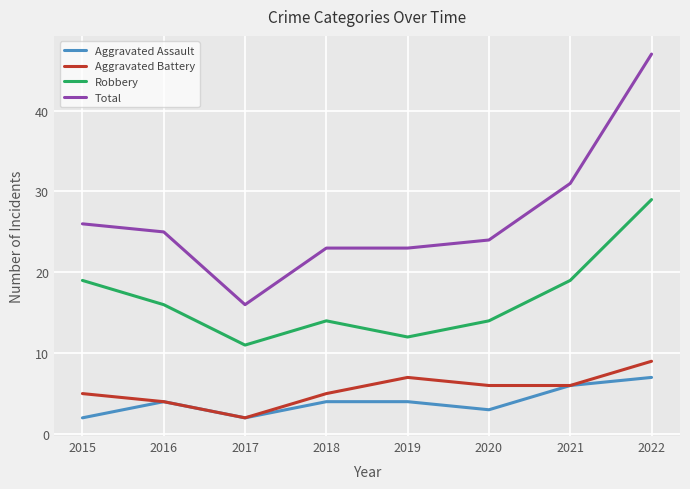

What is the minimum value for Total?

16